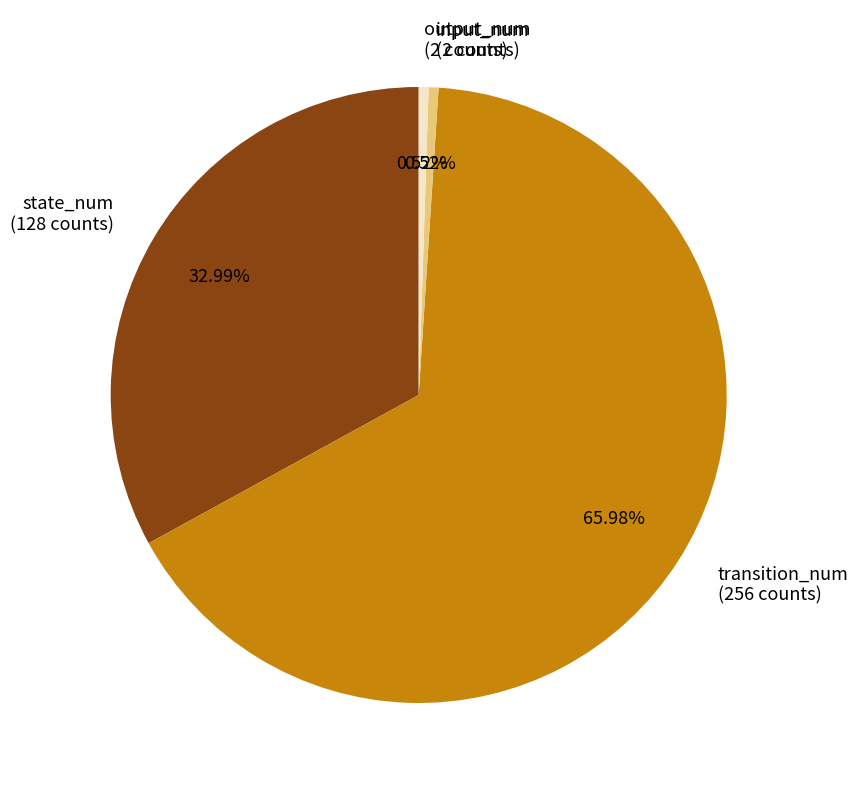

Is the sum of input_num (2 counts) and state_num (128 counts) greater than half?

No